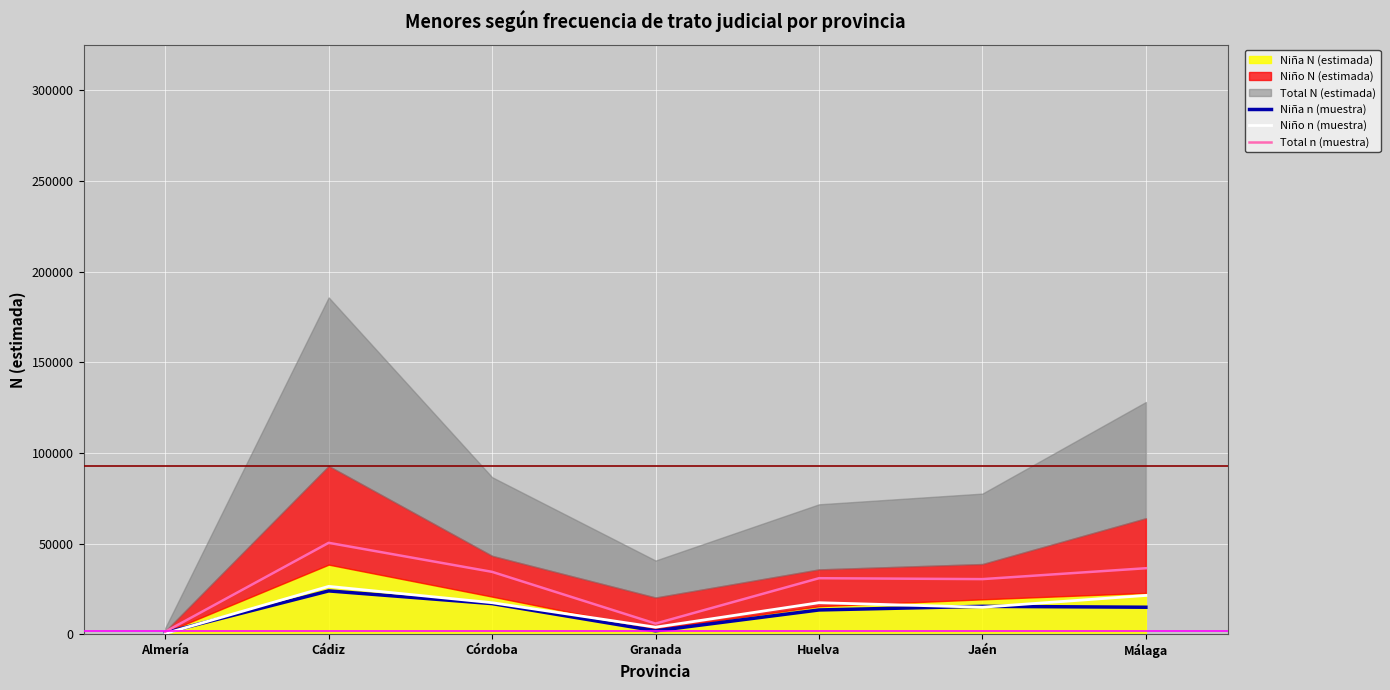

Is it true that Total n (muestra) equals 8247 at Jaén?

False